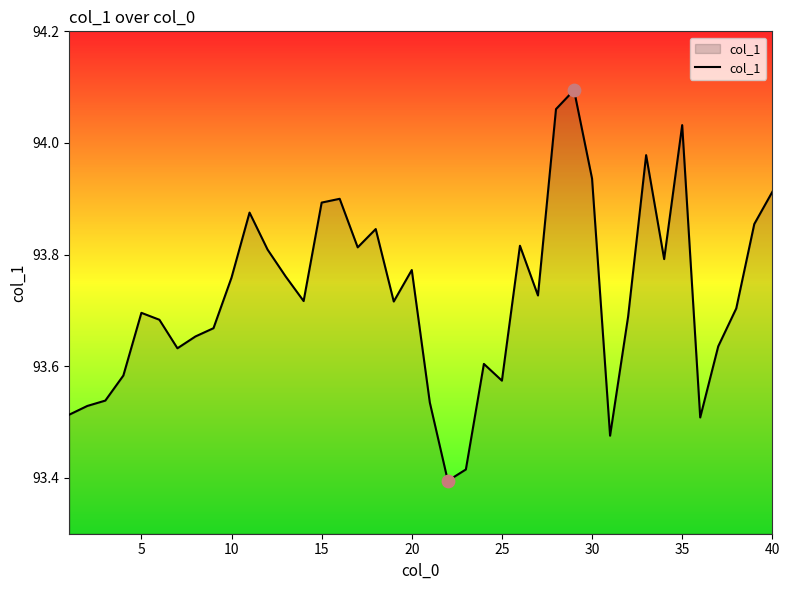

What is the difference between the maximum and minimum values?

0.7